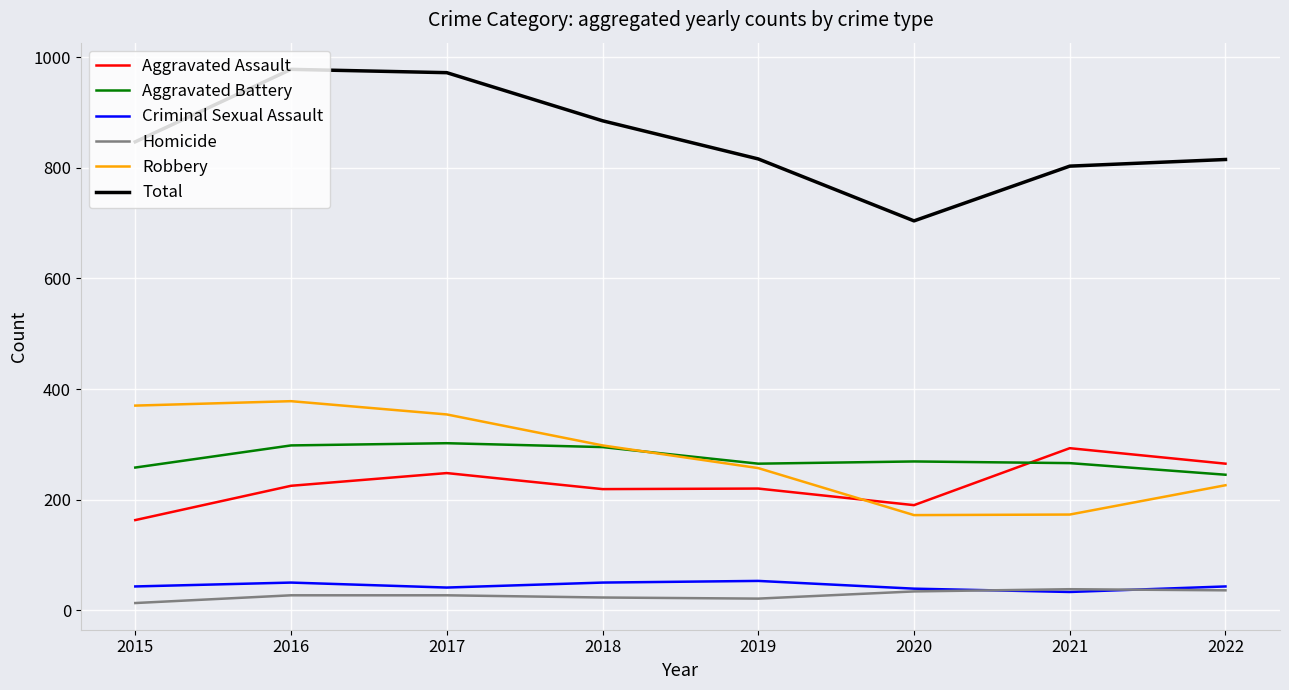

Is it true that Total equals 704 at 2020?

True